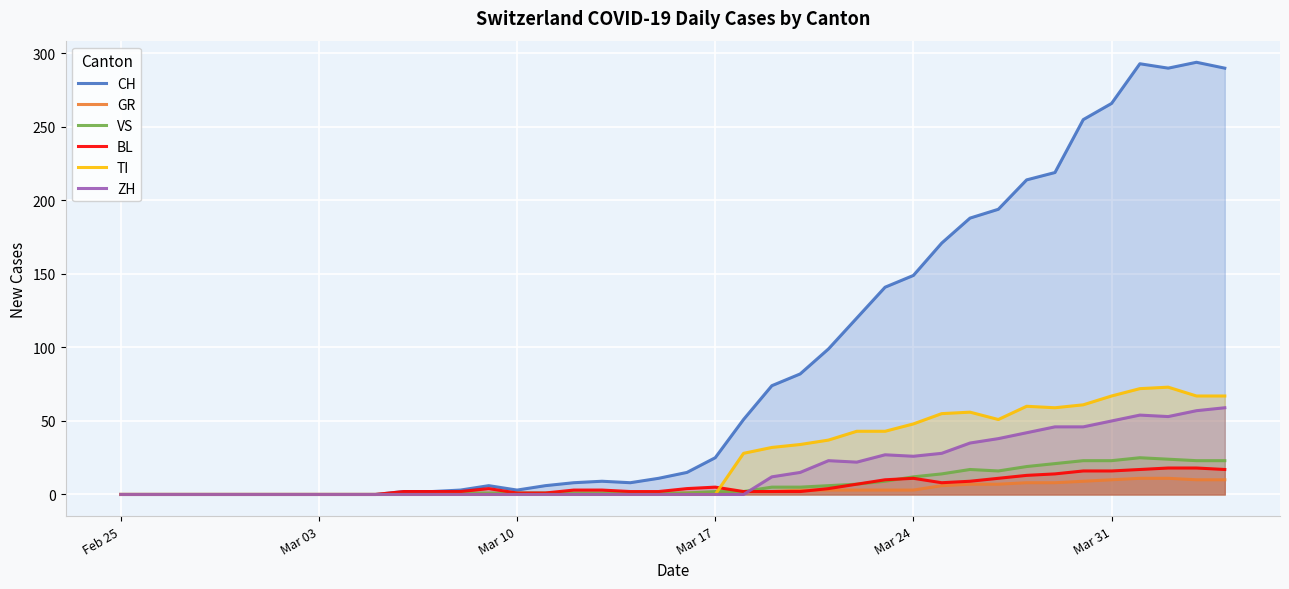

How many interior local peaks does the VS series have?

2